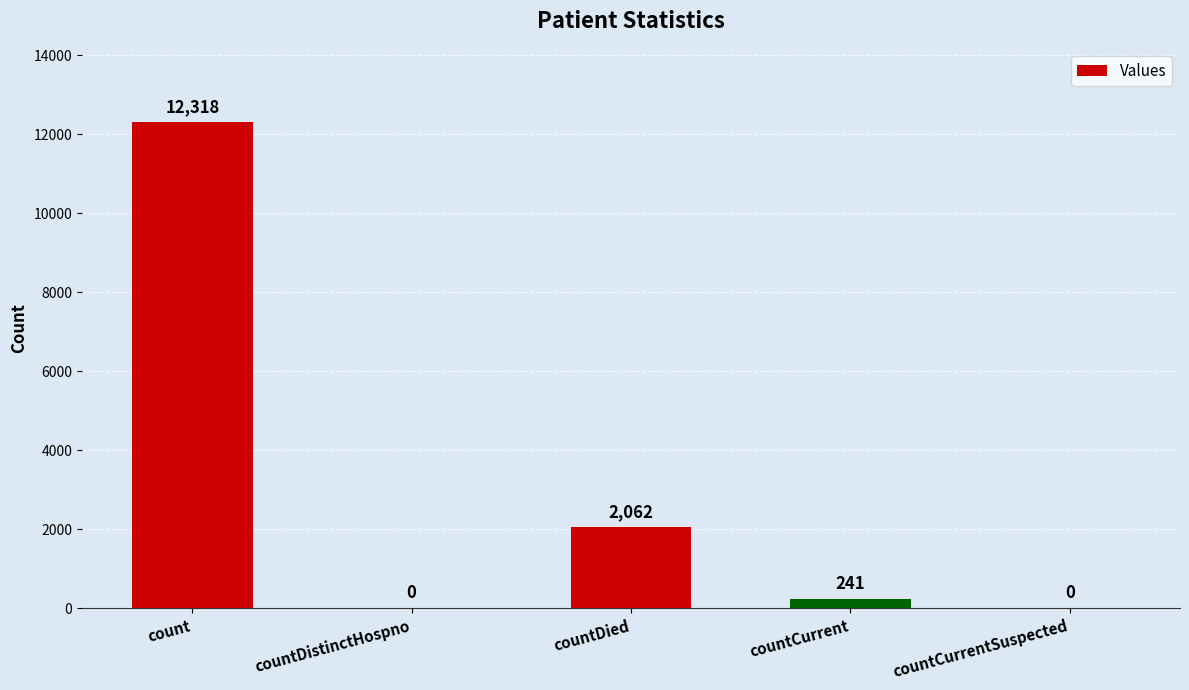

Are the bars horizontal?

No